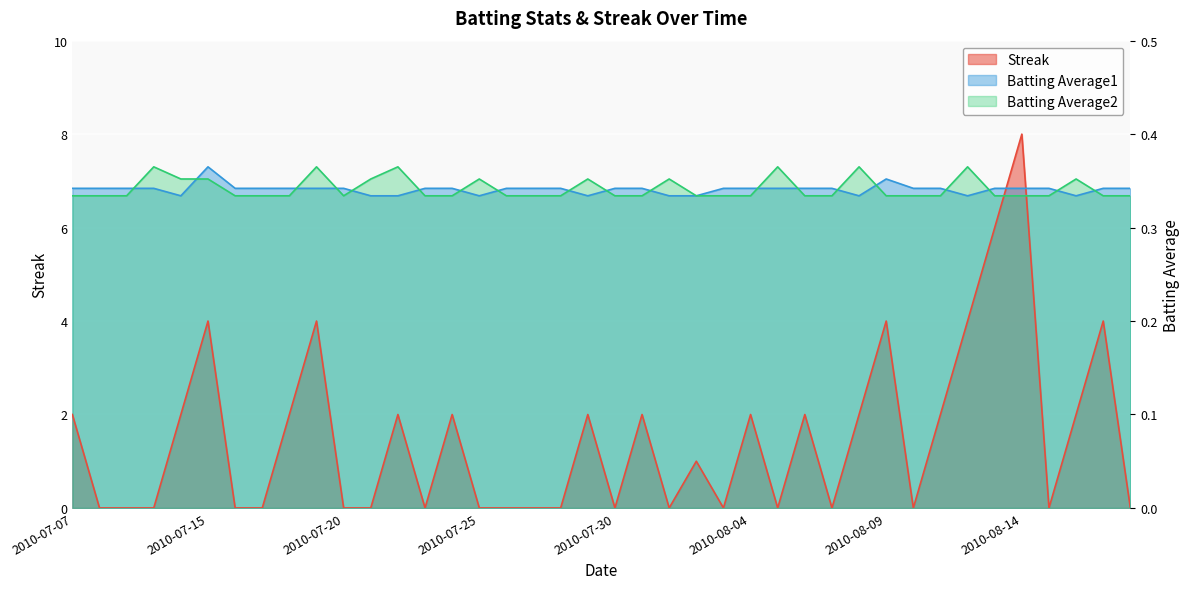

Is the value of Batting Average1 at 2010-07-31 greater than the value of Streak at 2010-07-18?

Yes